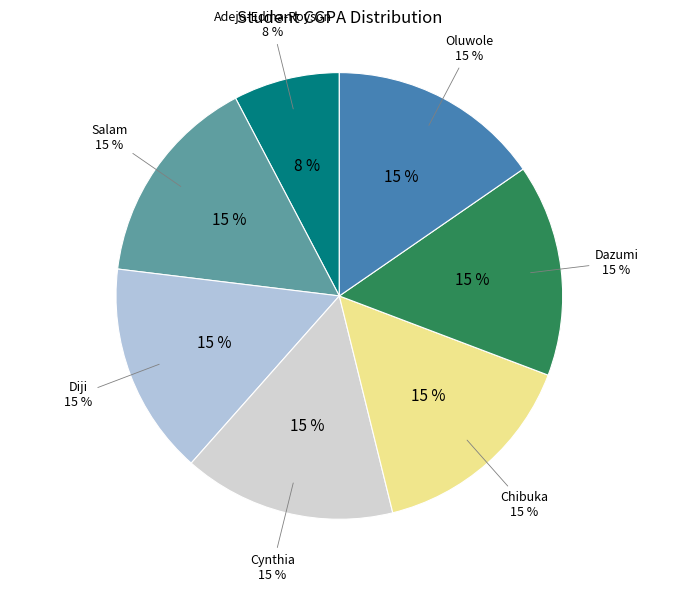

What is the smallest slice in the pie chart?

Adejo-Edina-Royson